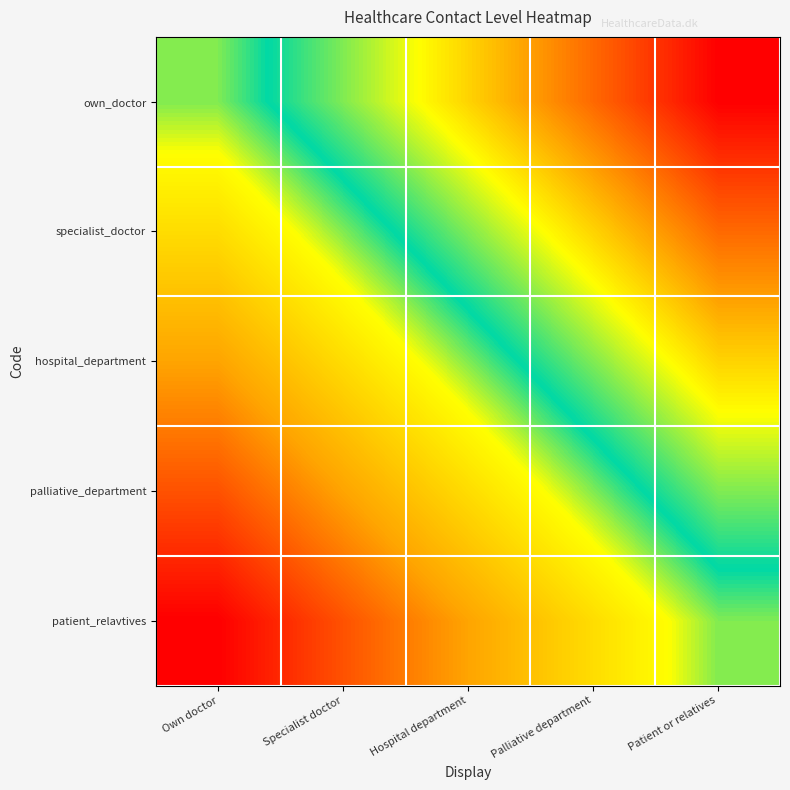

Which series has the largest total across all categories?

own_doctor